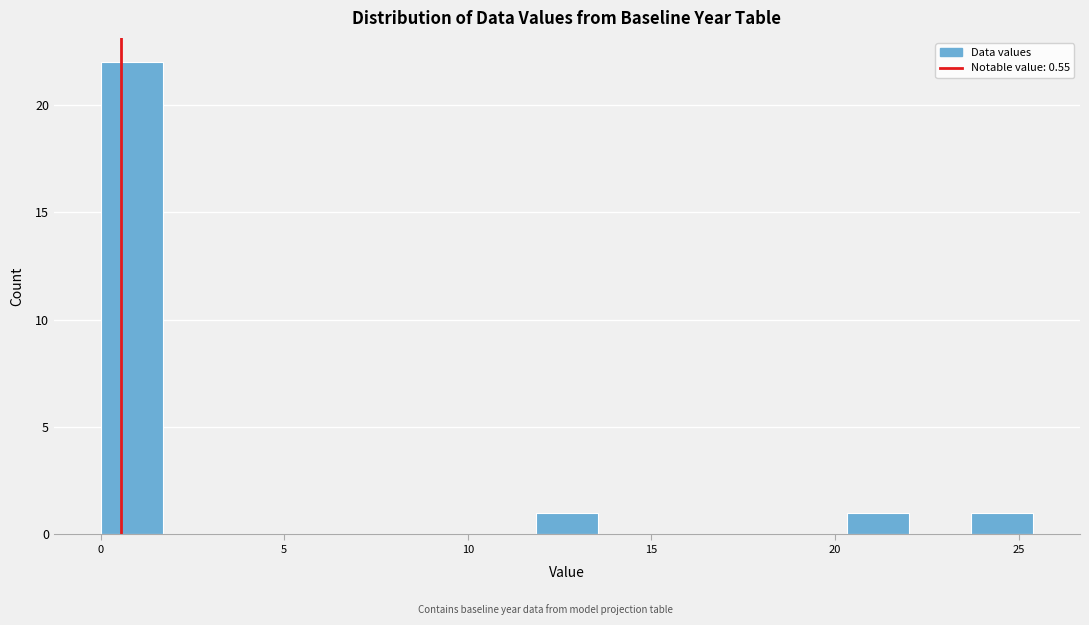

Around what value on the x-axis is the tallest bar? Give the approximate position of its centre, as read against the axis.

1.0